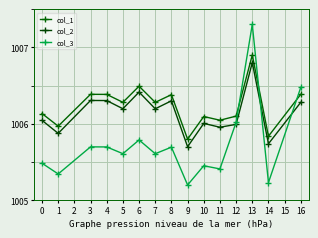

How many lines are shown in the chart?

3